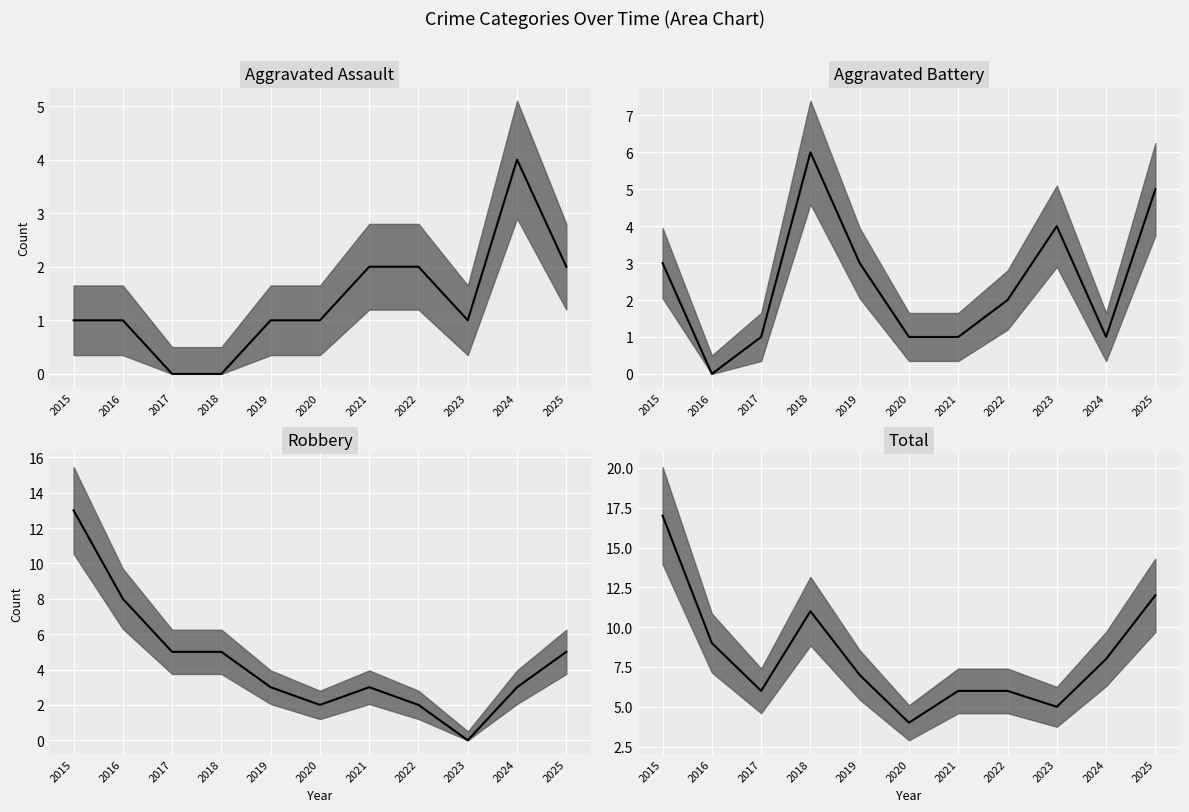

How many data points in Robbery are less than 3?

3